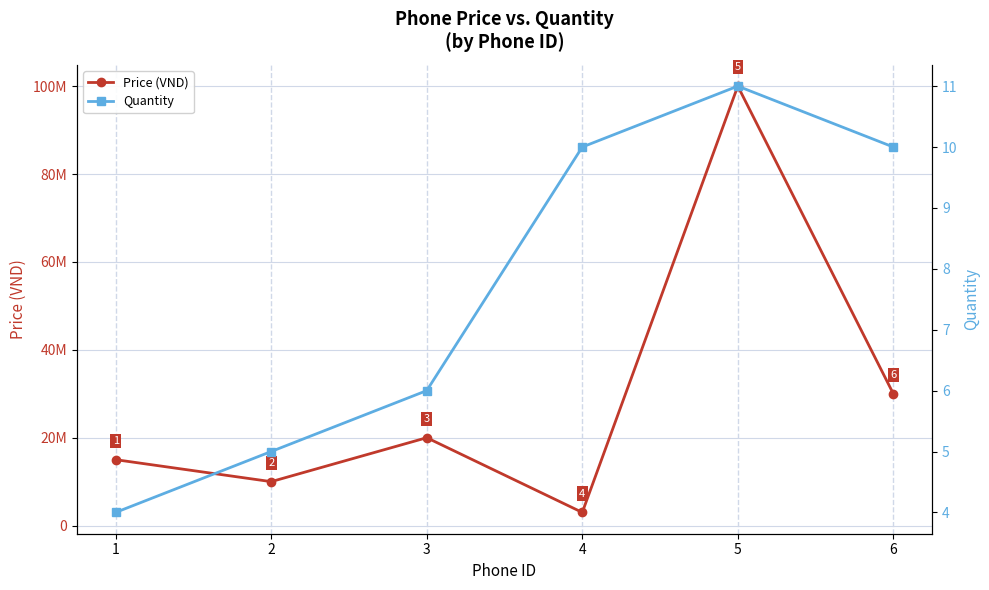

What is the sum of the Price (VND) values at 3 and 6?

50000000